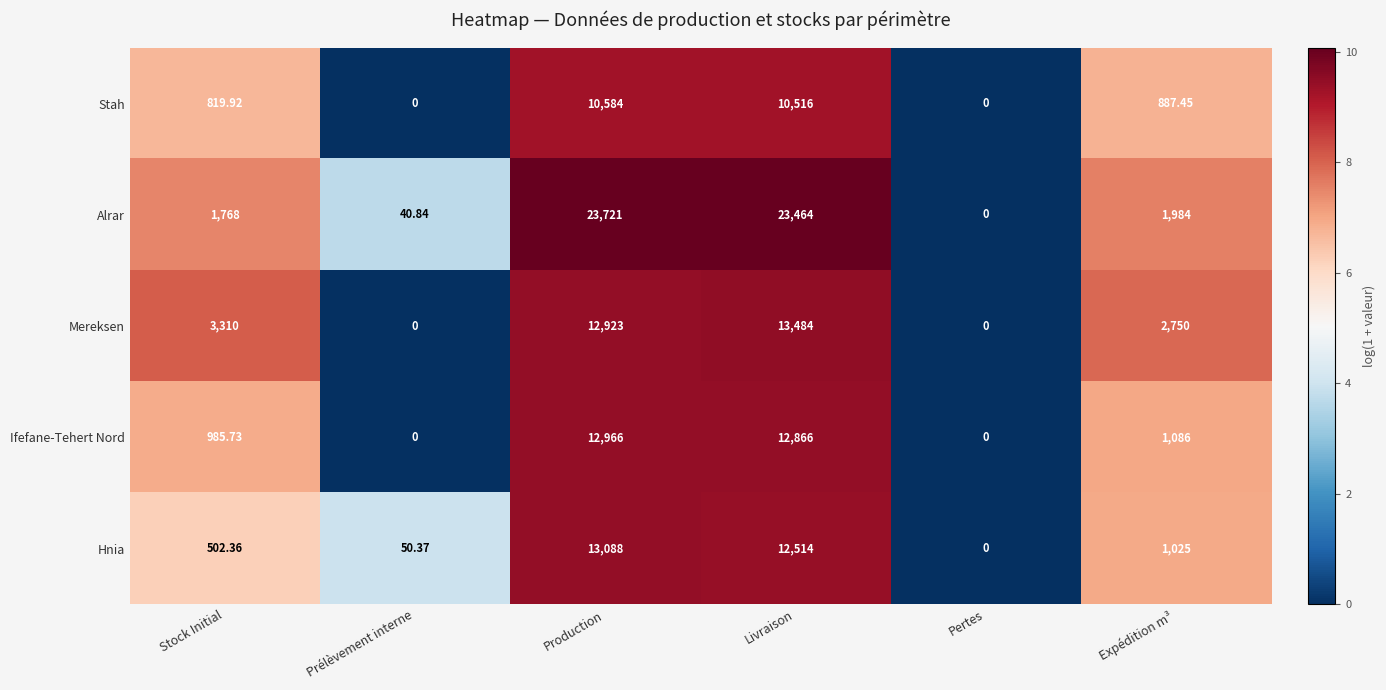

At which label does Hnia reach its peak?

Production